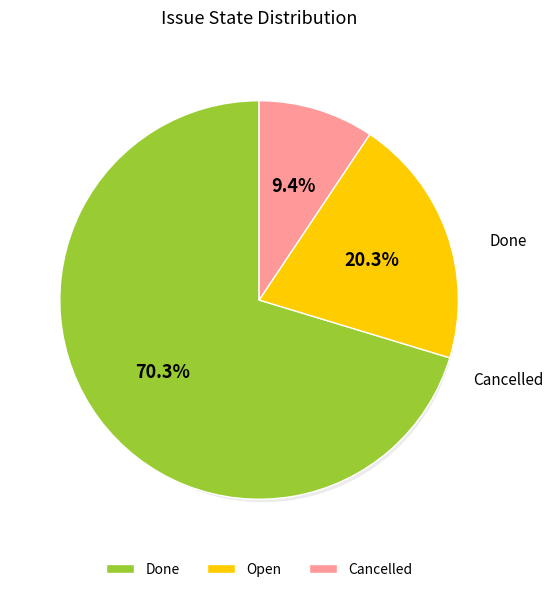

Rank the categories by value from highest to lowest.

Done, Open, Cancelled